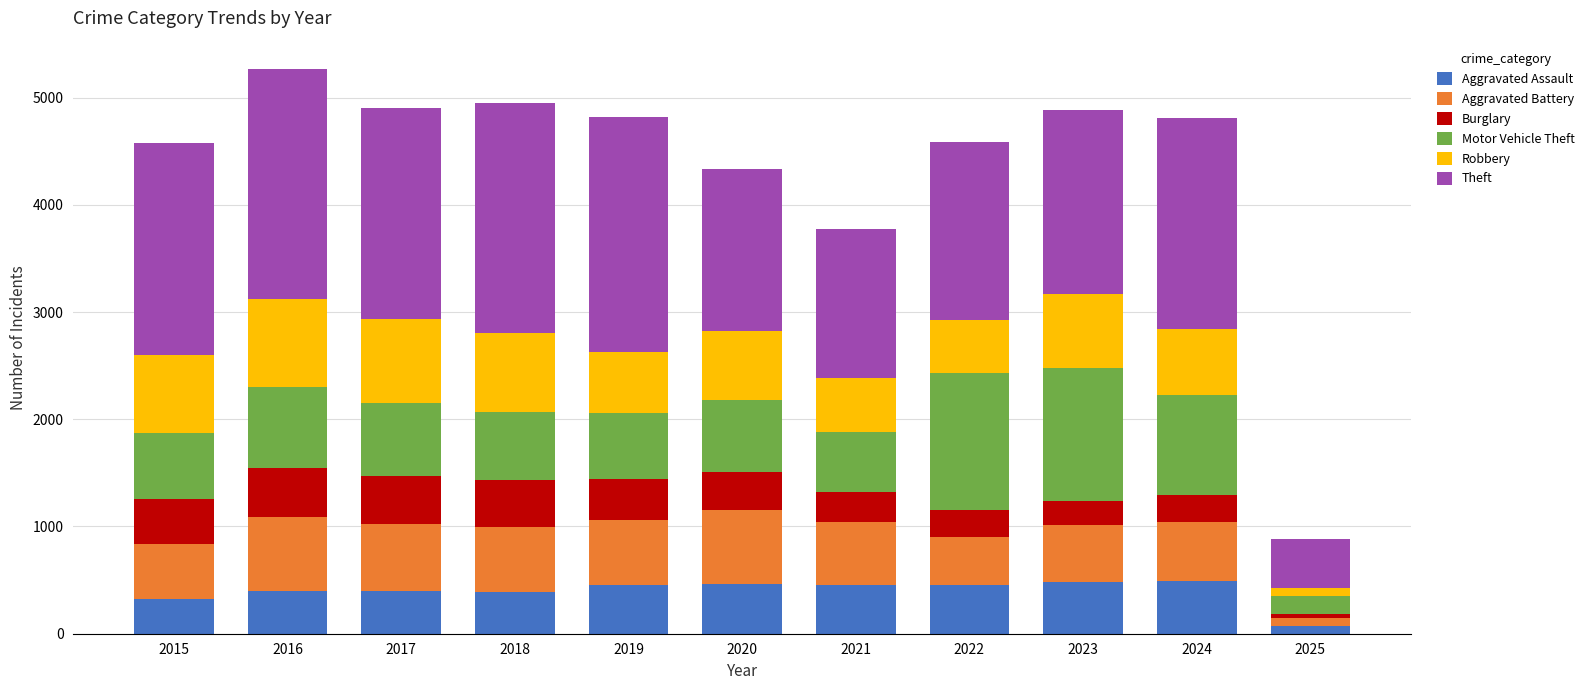

What is the highest value of the Aggravated Assault series?

494